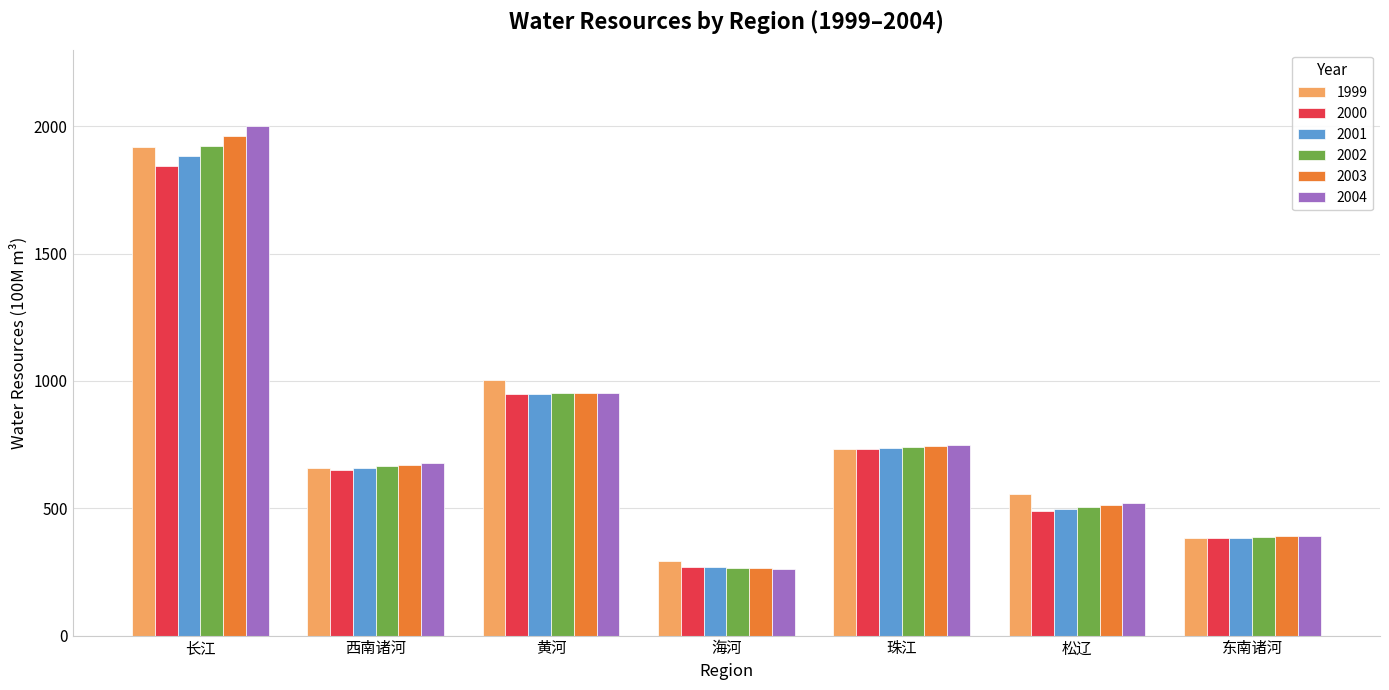

Rank the categories by 2000 value from lowest to highest.

海河, 东南诸河, 松辽, 西南诸河, 珠江, 黄河, 长江